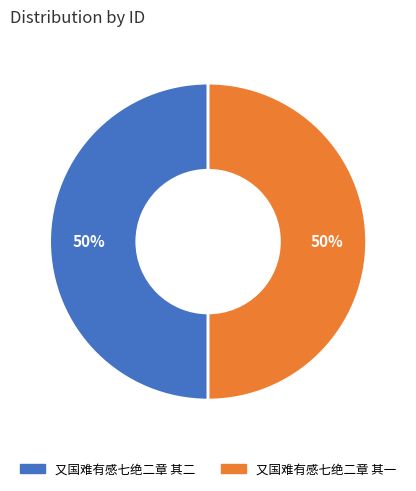

The 又国难有感七绝二章 其一 slice represents 50% of the pie. True or false?

True